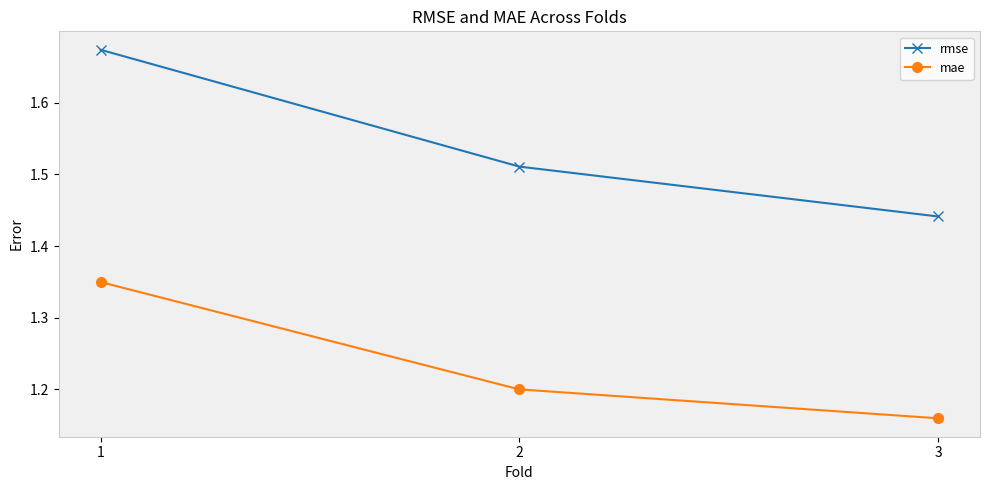

Which category has the lowest value in the rmse series?

3